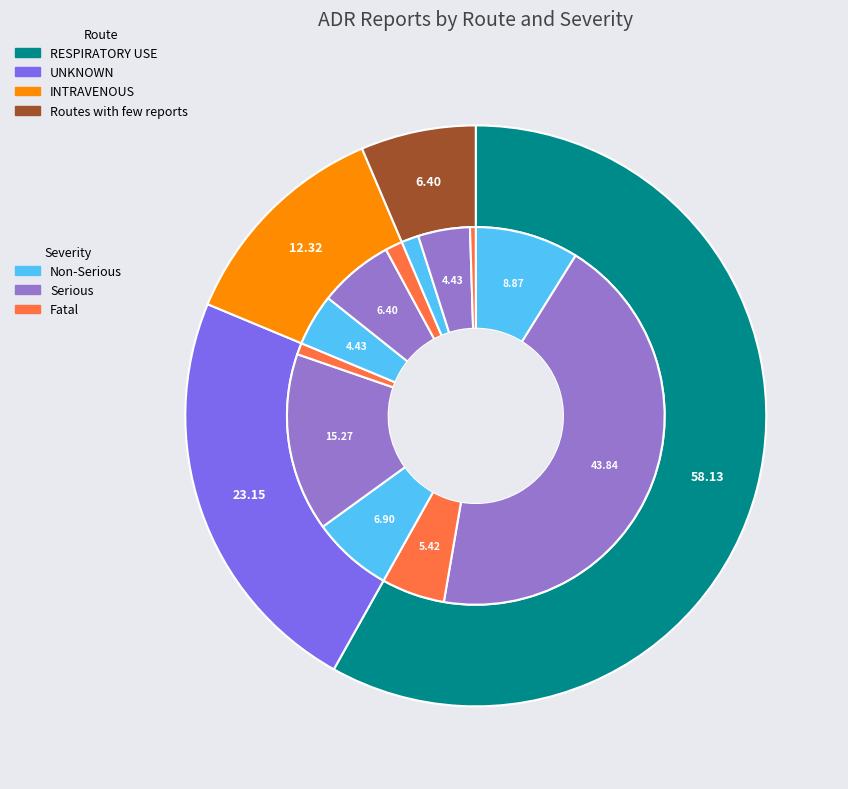

Which slice is the largest?

RESPIRATORY USE